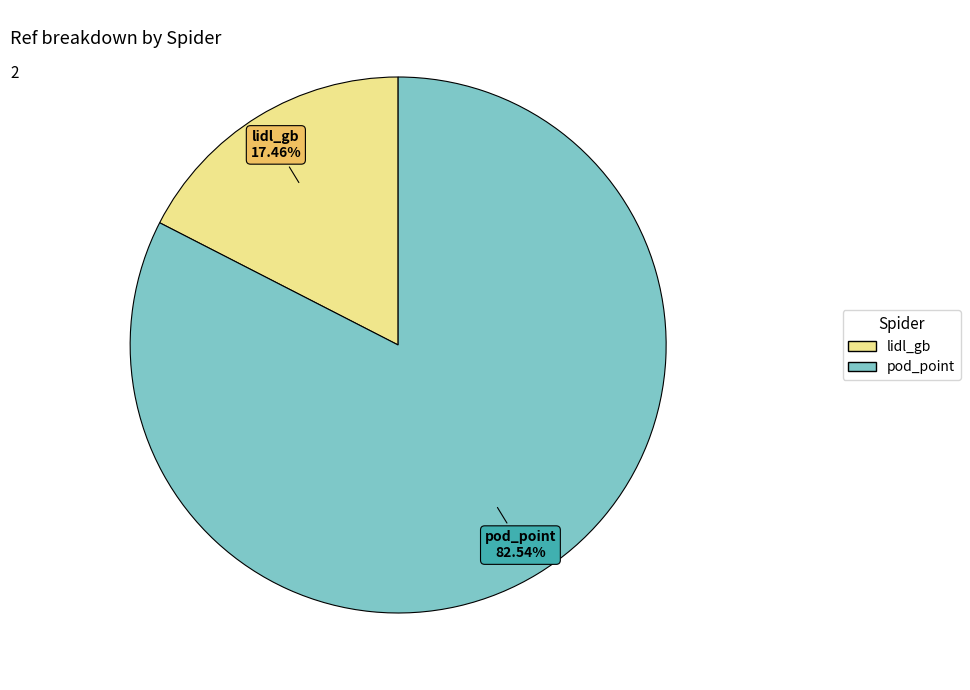

What percentage is the lidl_gb slice, to the nearest percent?

17%